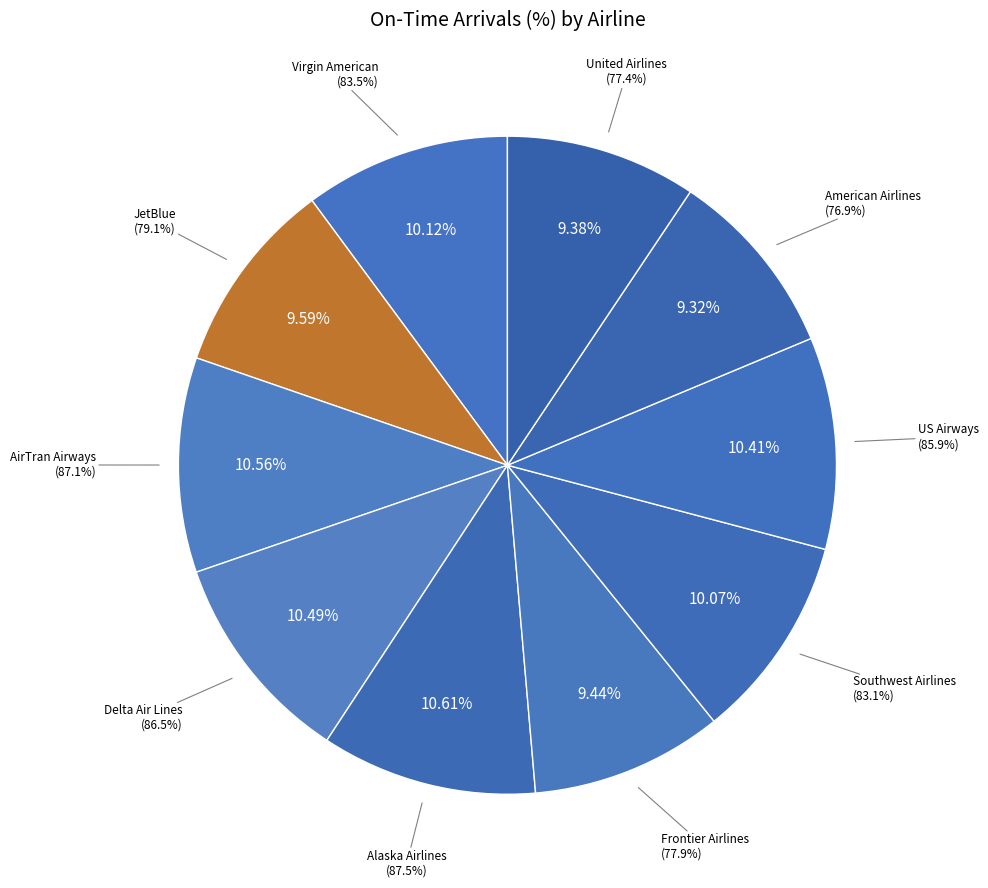

Which category has the biggest portion of the pie?

Alaska Airlines